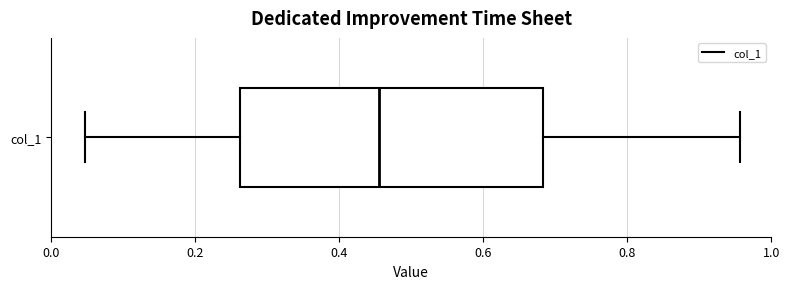

Read this box plot against the x-axis: the position of the median line, the range covered by the box, and the ends of both whiskers. The values are not printed on the chart, so give them approximately, as read against the axis.

median 0.46, box 0.26 to 0.68, whiskers 0.04 to 0.96